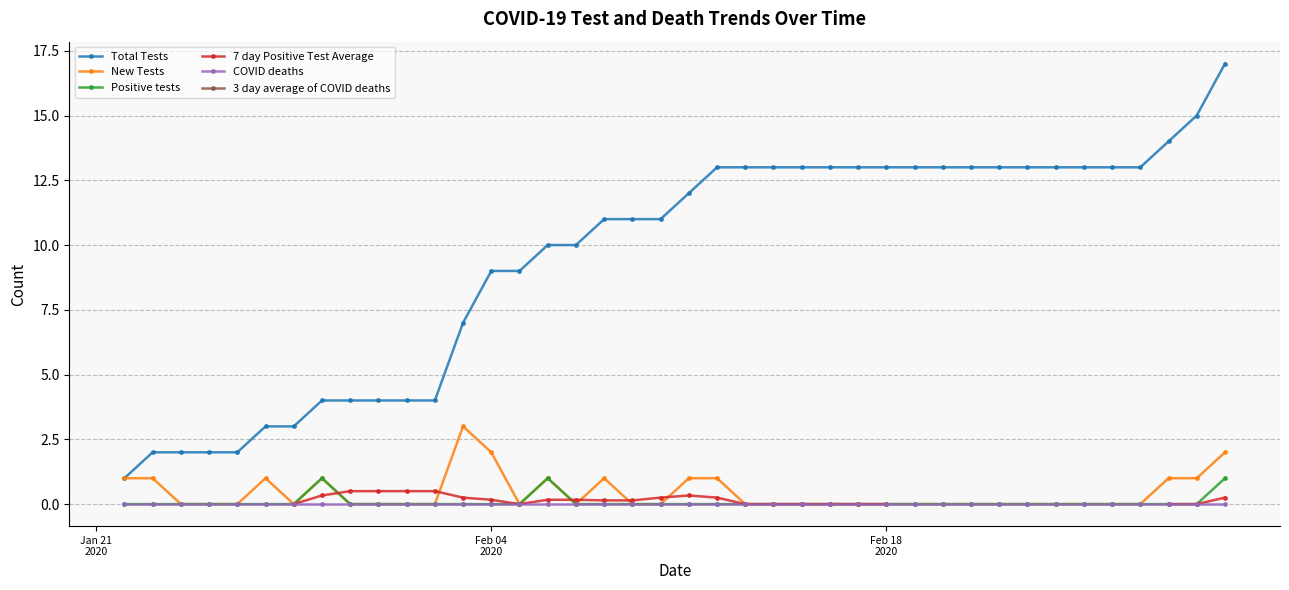

True or false: COVID deaths and Total Tests intersect in this chart.

False